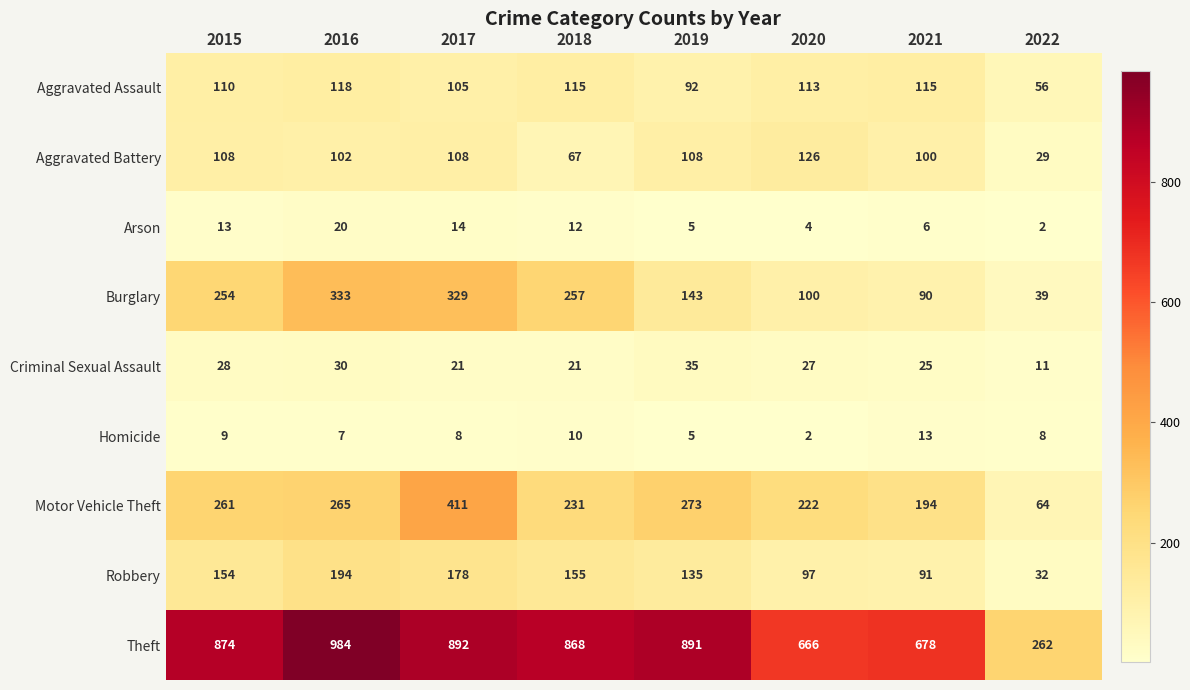

Which label corresponds to the largest value in the chart?

2016